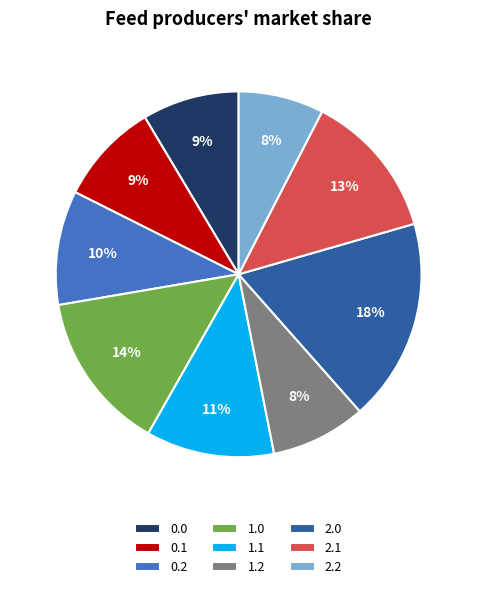

Which category has the biggest portion of the pie?

2.0